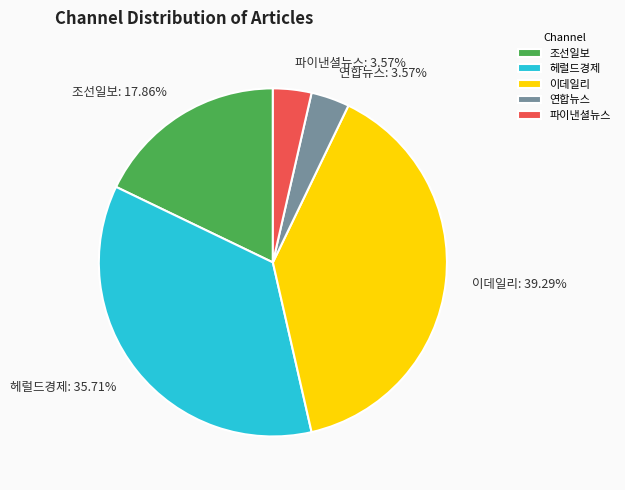

What is the ratio of the value at 이데일리 to the value at 연합뉴스?

11.0